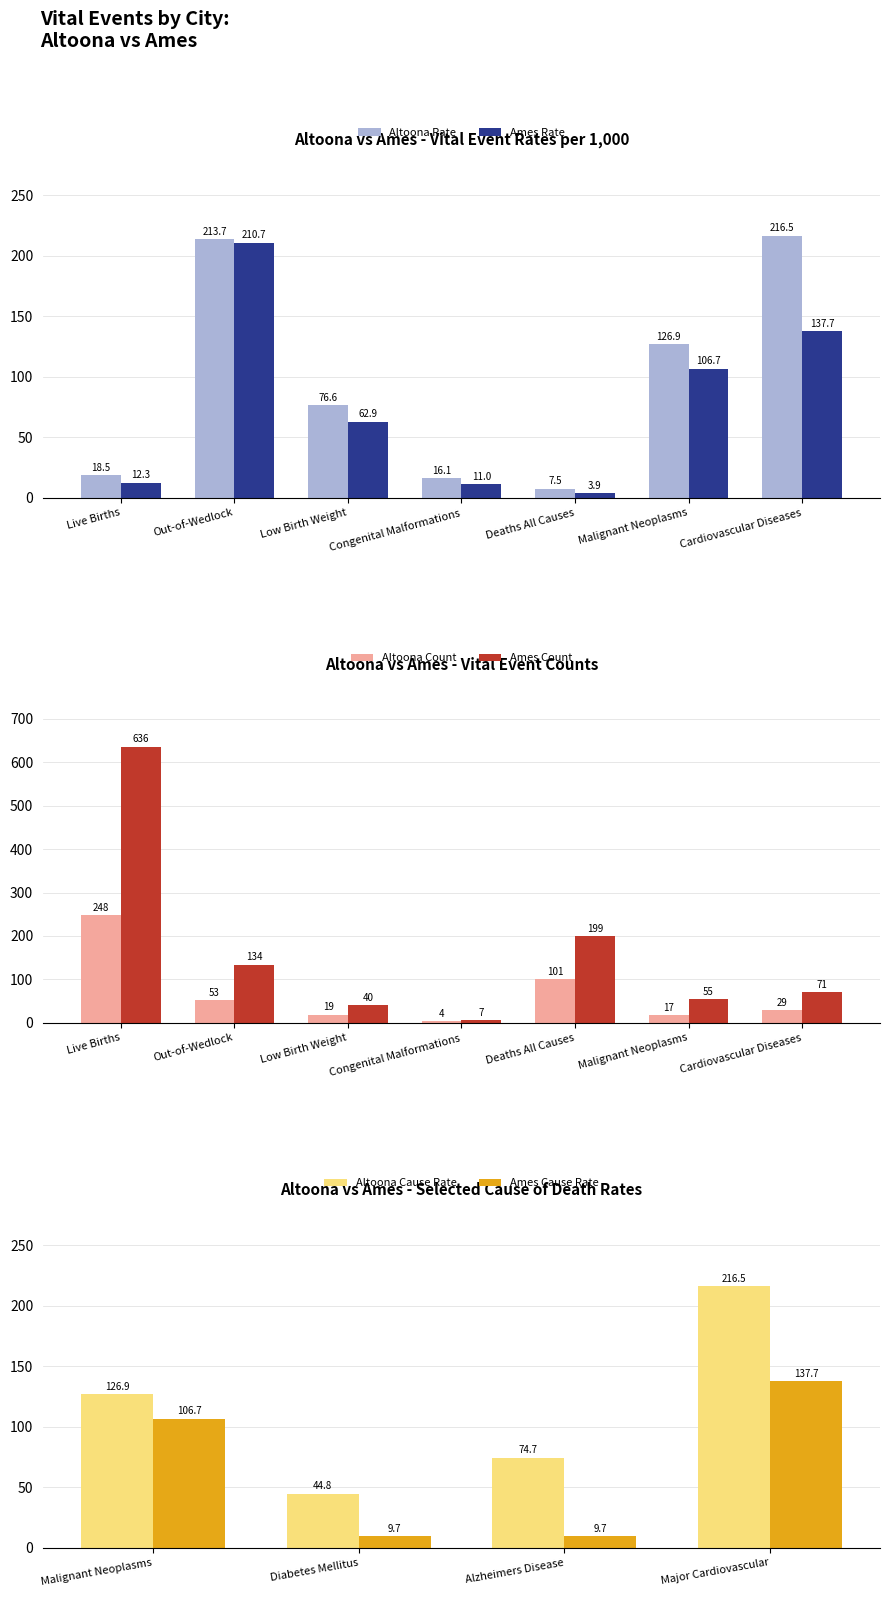

At which label is Altoona Rate closest to 112?

Malignant Neoplasms